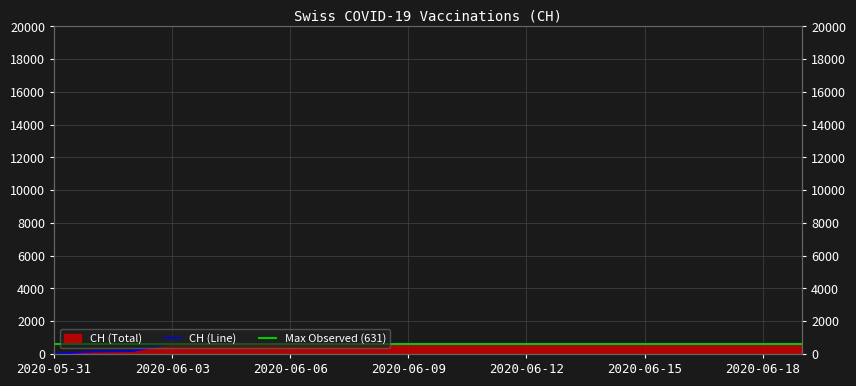

At which category does the chart reach its peak across all series?

2020-06-03